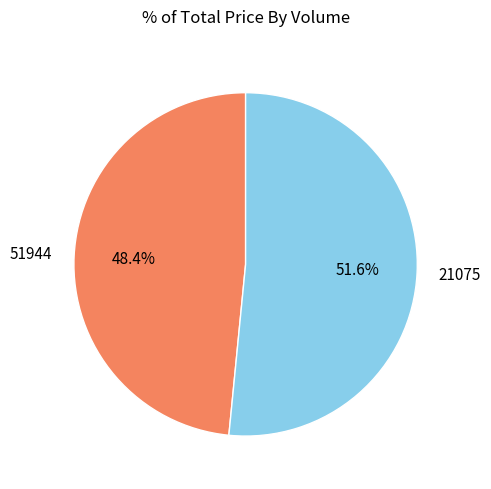

Count the number of slices in the pie.

2